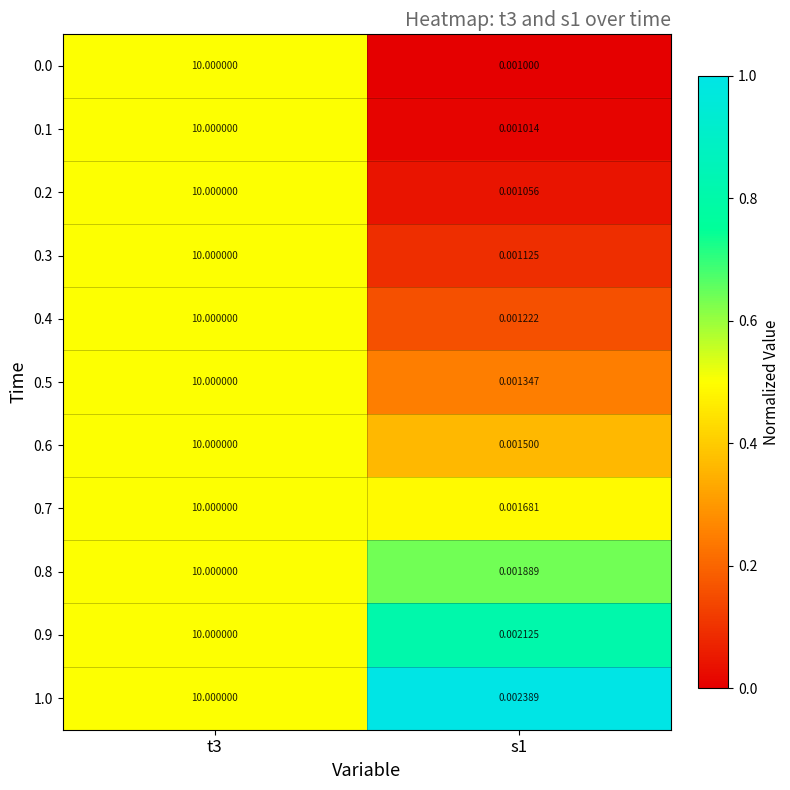

Is the value of 0.0 at s1 greater than the value of 0.7 at t3?

No